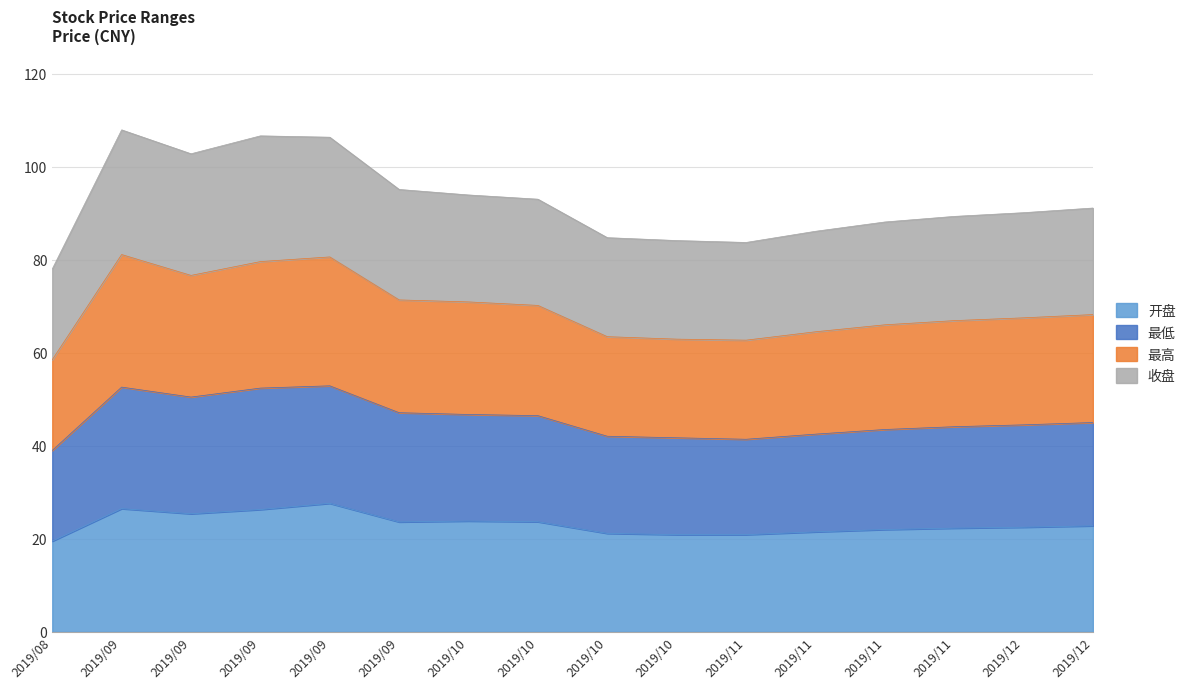

True or false: 收盘 and 开盘 intersect in this chart.

False